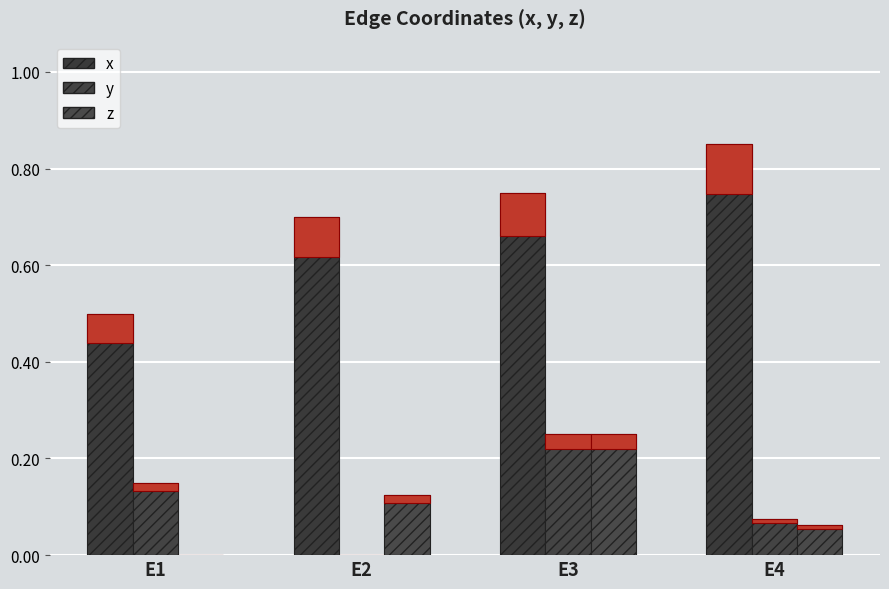

Count the z values in the range 0 to 1.

4